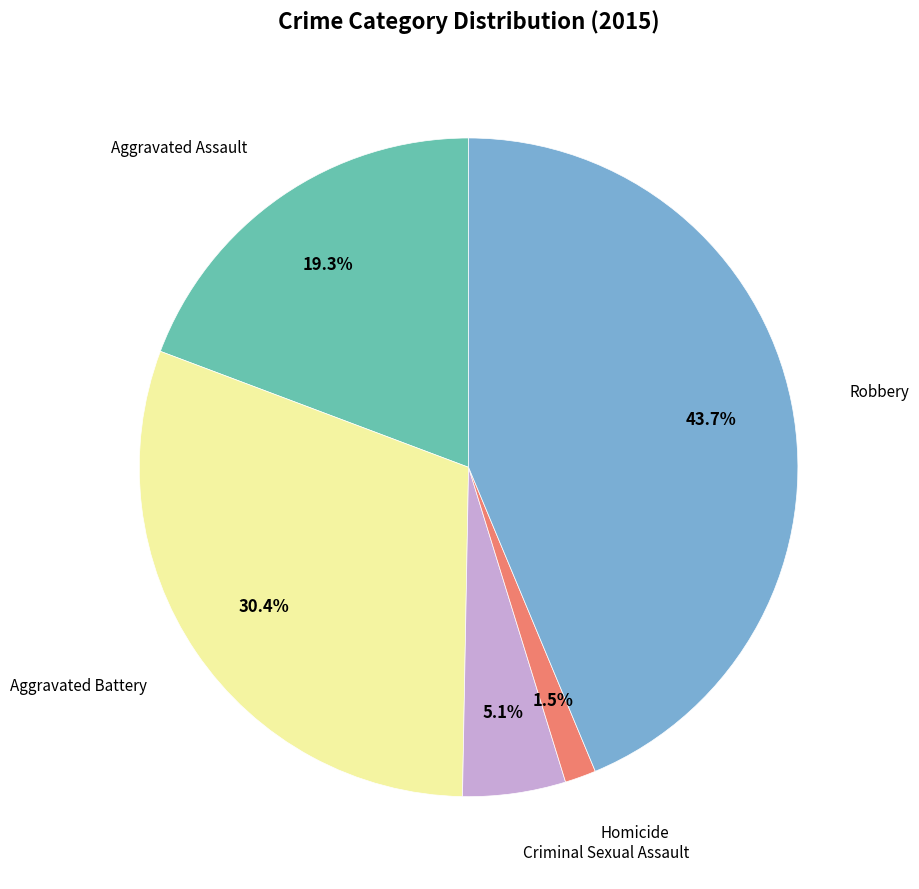

How much of the chart is everything except Robbery?

56.3%